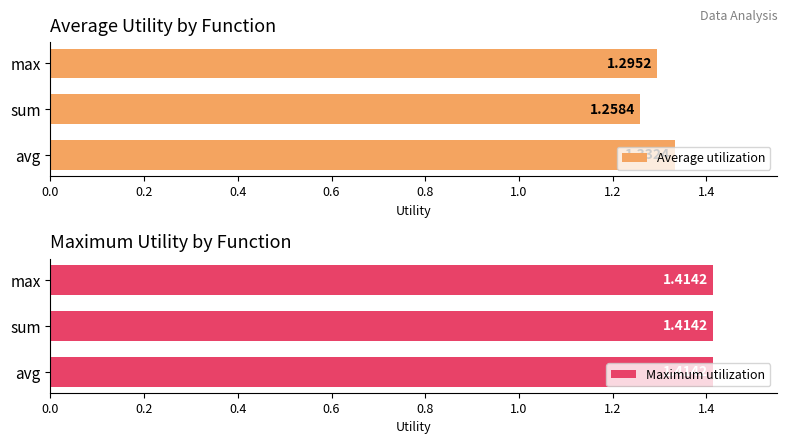

True or false: Average utilization has a value of 1.3 at max.

True